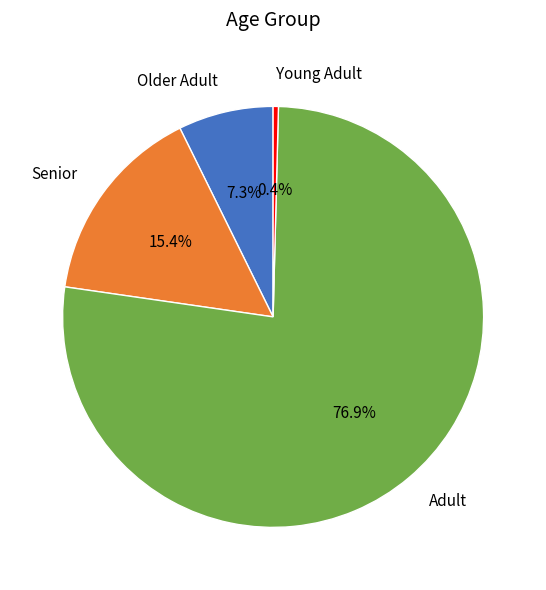

Is there a majority slice in this chart?

Yes